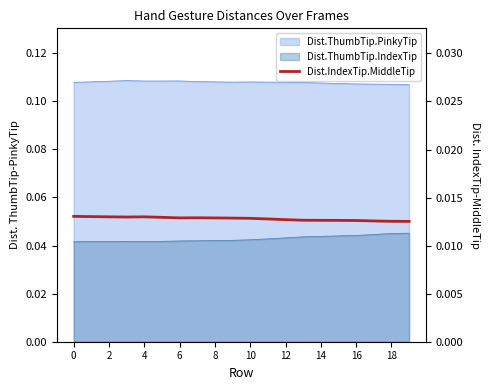

Does the chart have visible grid lines?

No